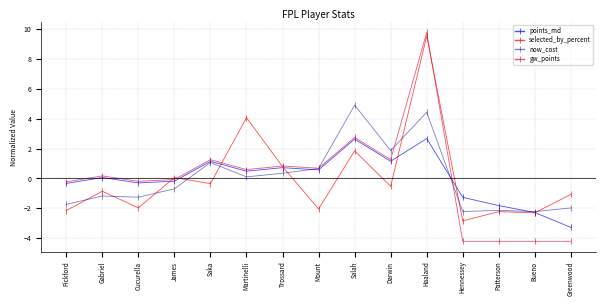

What is the label of the 11th point from the right?

Saka